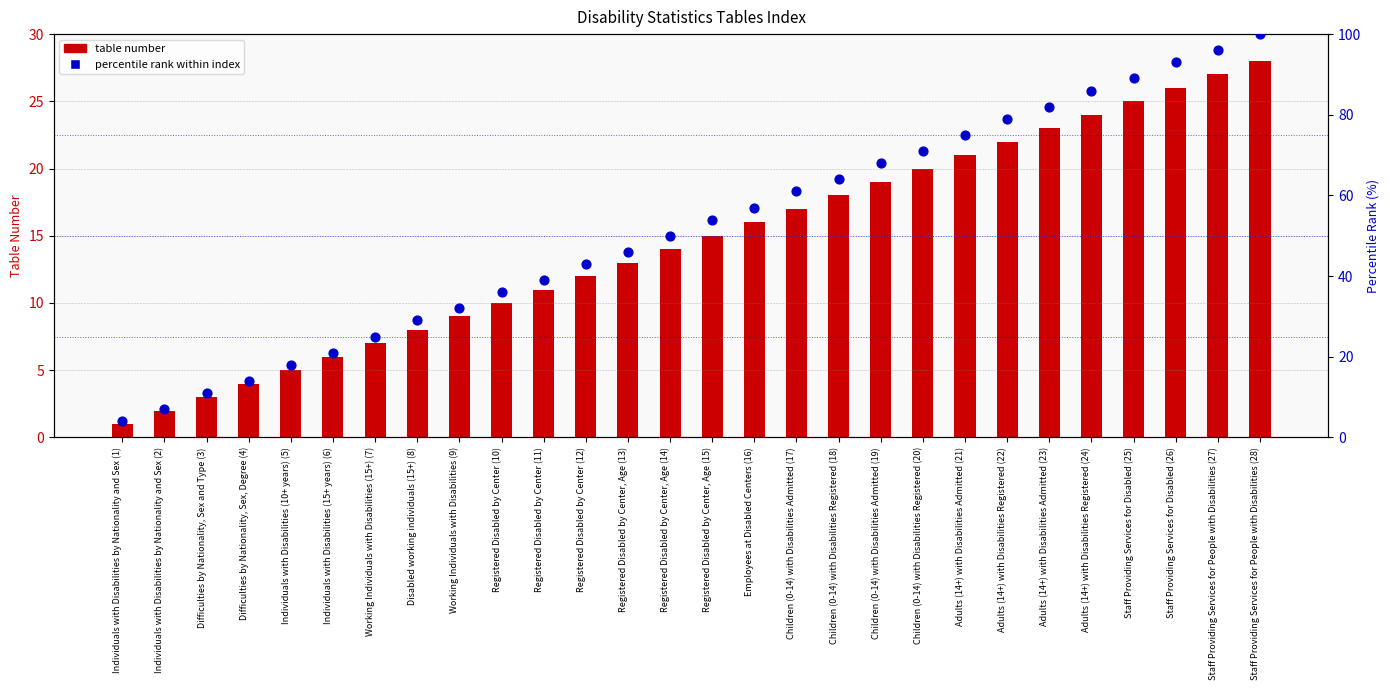

Which series reaches the minimum Y coordinate?

table number